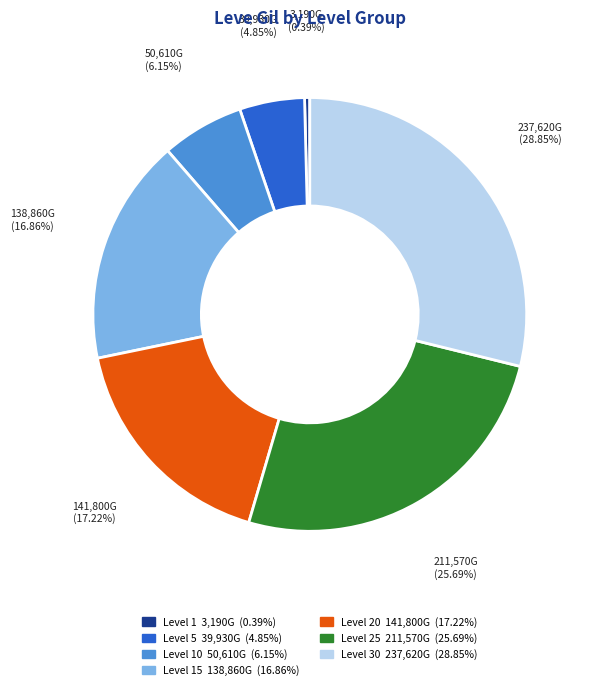

Is there a majority slice in this chart?

No